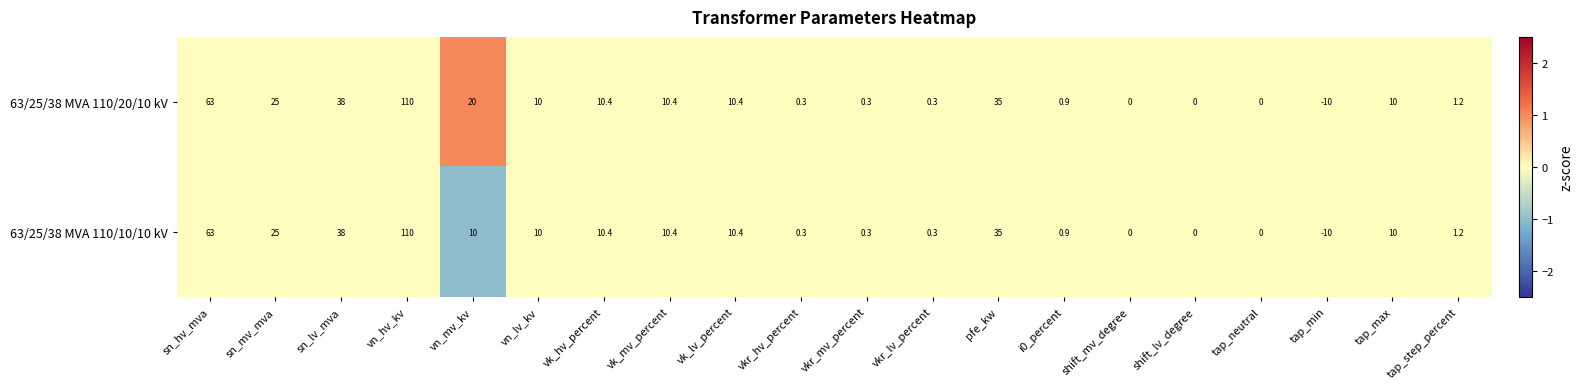

Is the value of 63/25/38 MVA 110/10/10 kV at shift_mv_degree greater than the value of 63/25/38 MVA 110/20/10 kV at vk_mv_percent?

No